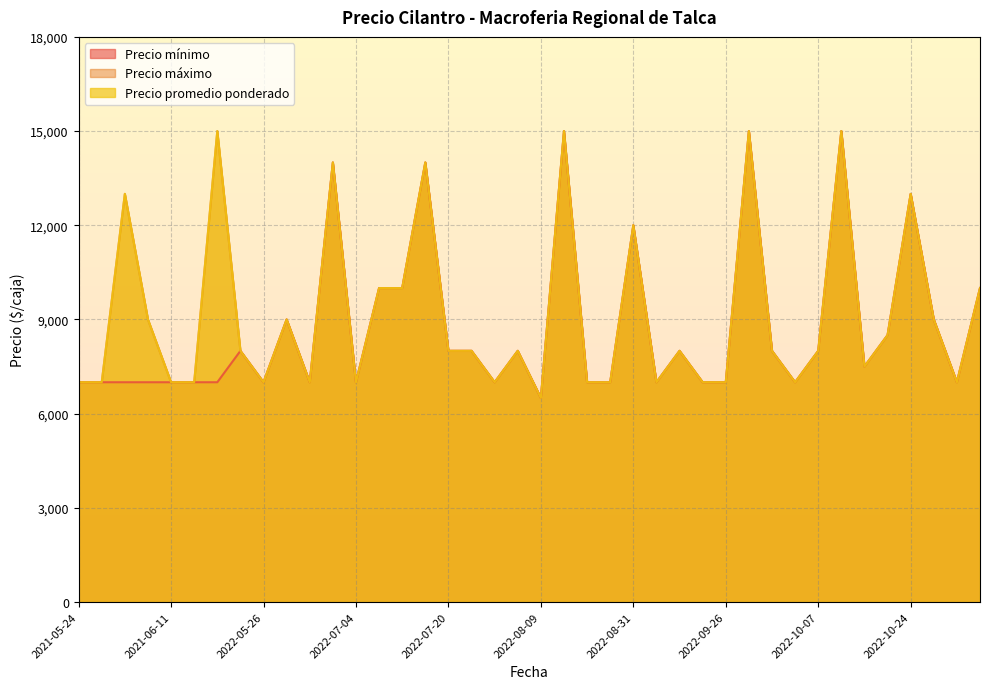

What value does the Precio mínimo series have at 2021-06-25?

7000